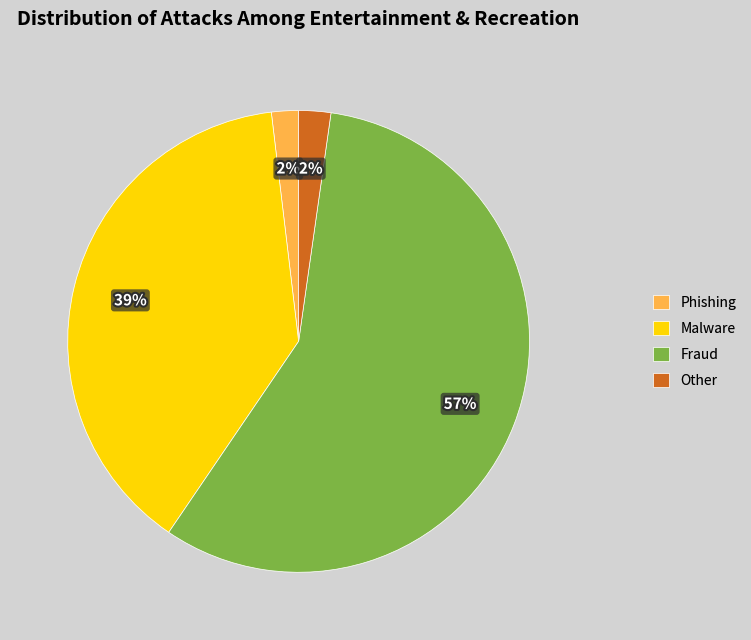

To the nearest percent, what portion does Other represent?

2%